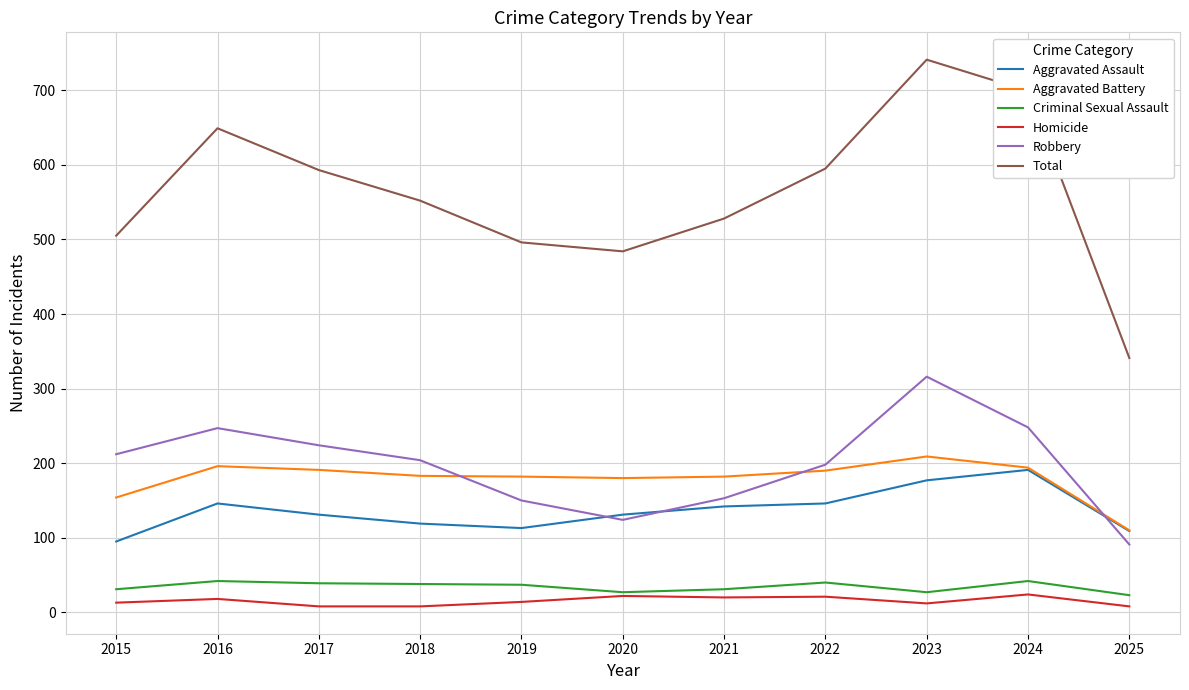

What is the difference between the Robbery values at 2024 and 2020?

124